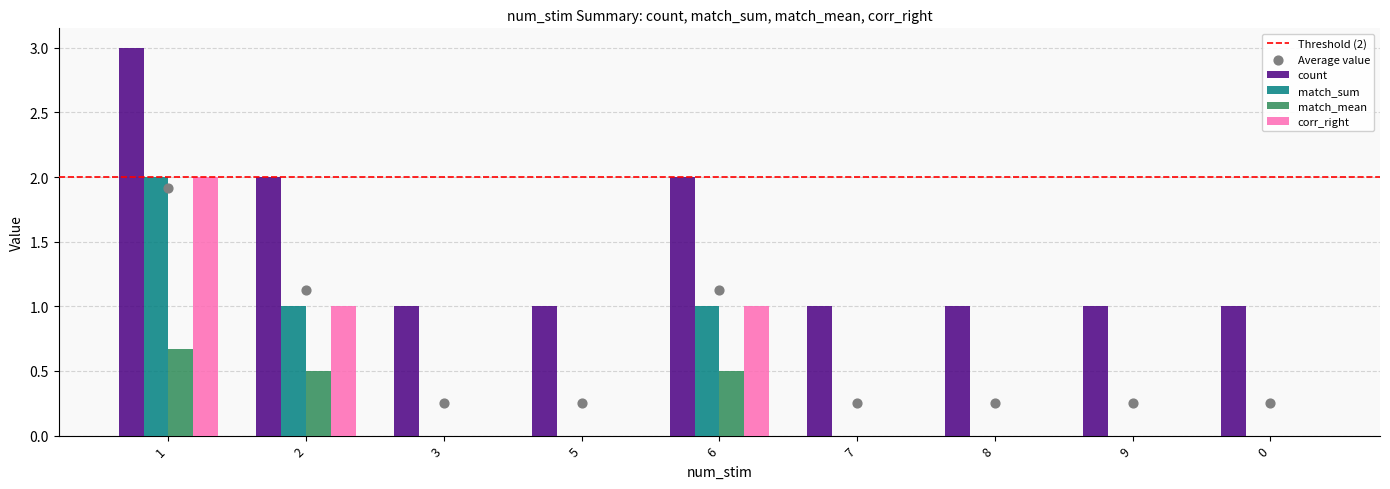

Is the value of match_sum at 3 greater than the value of corr_right at 3?

No